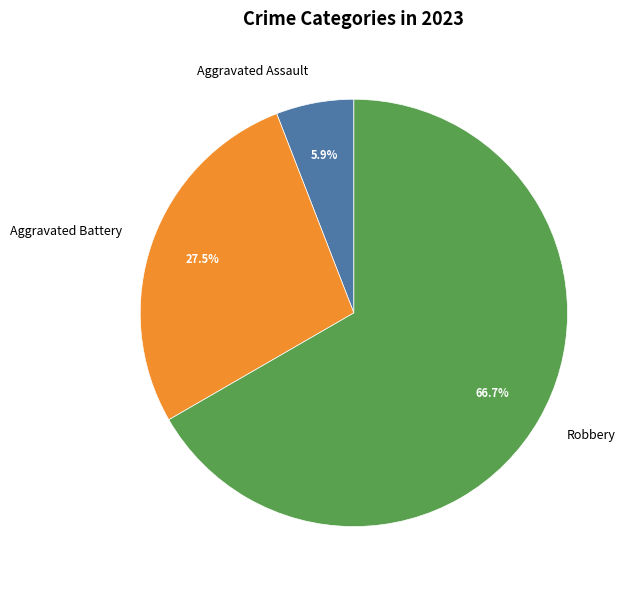

Does Robbery account for over 50% of the chart?

Yes